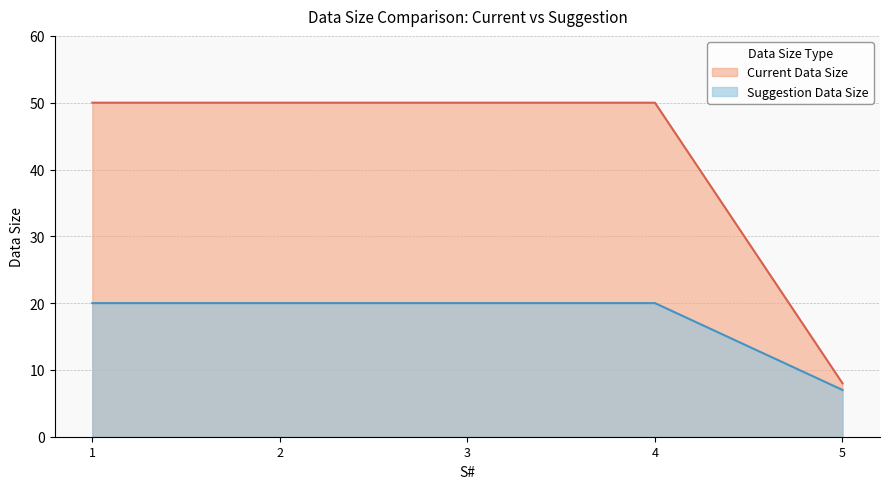

Between 3 and 4, which is larger?

3